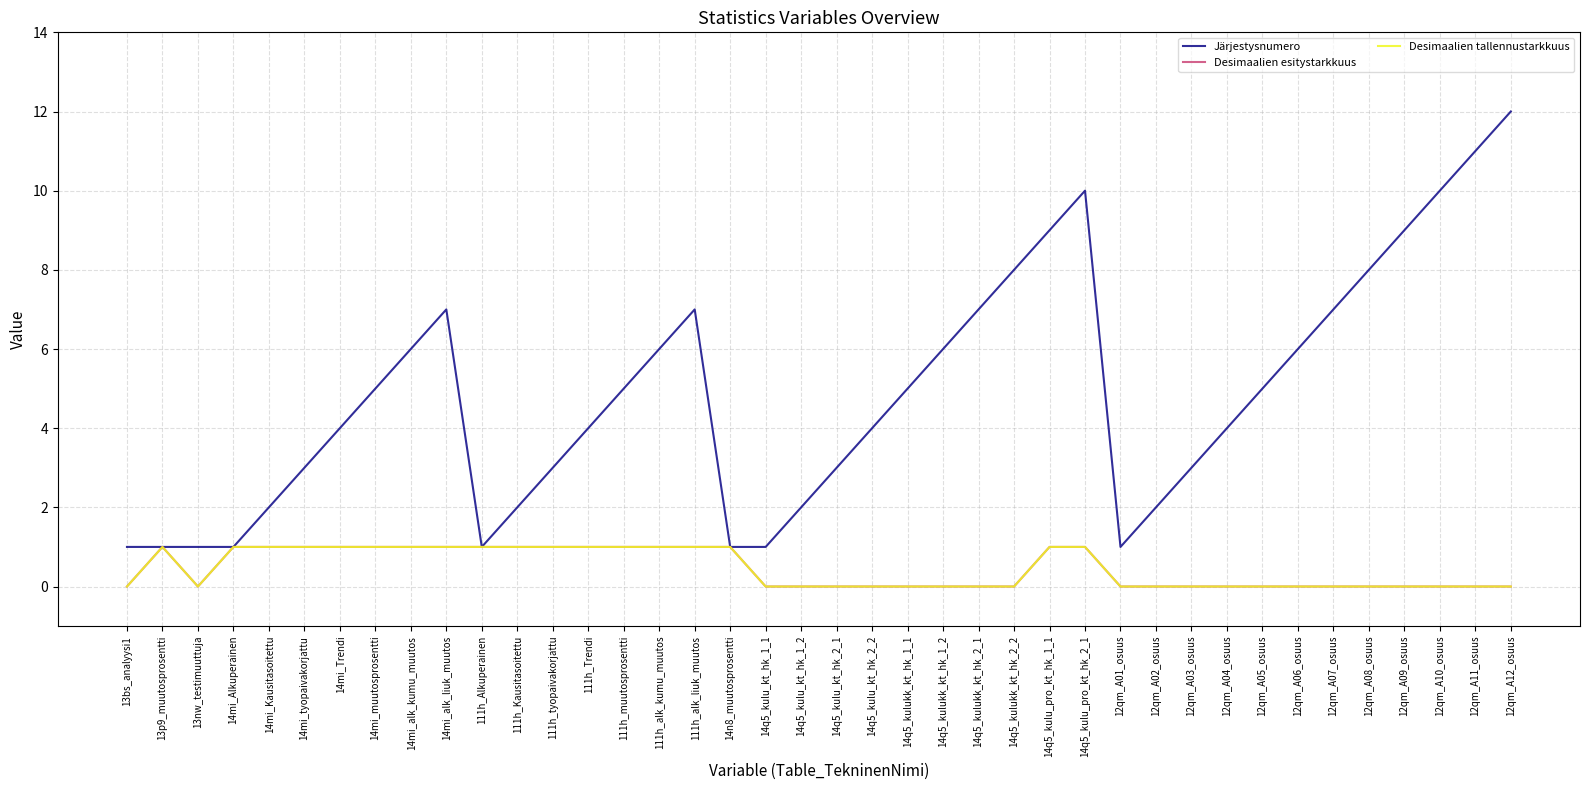

What is the difference between the maximum and minimum values in the Desimaalien esitystarkkuus series?

1